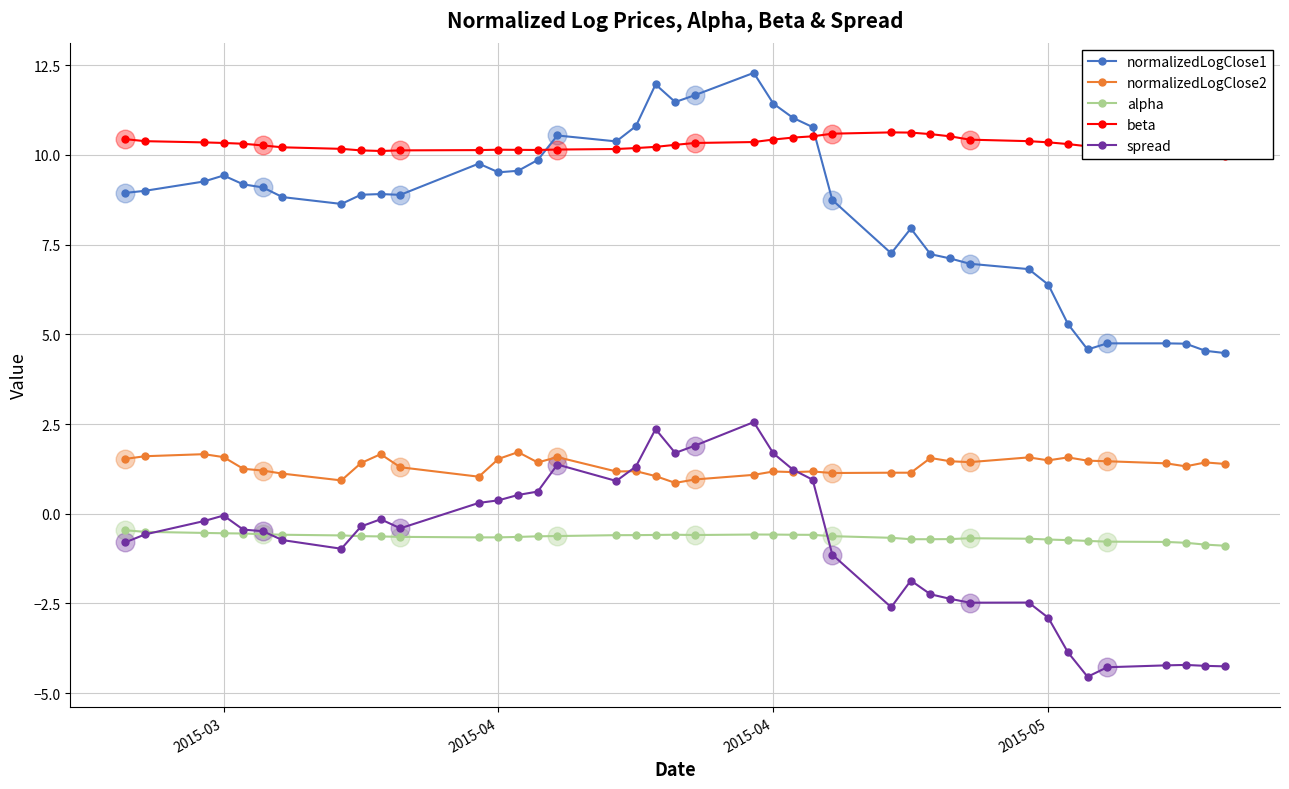

Which series has the largest total across all categories?

beta